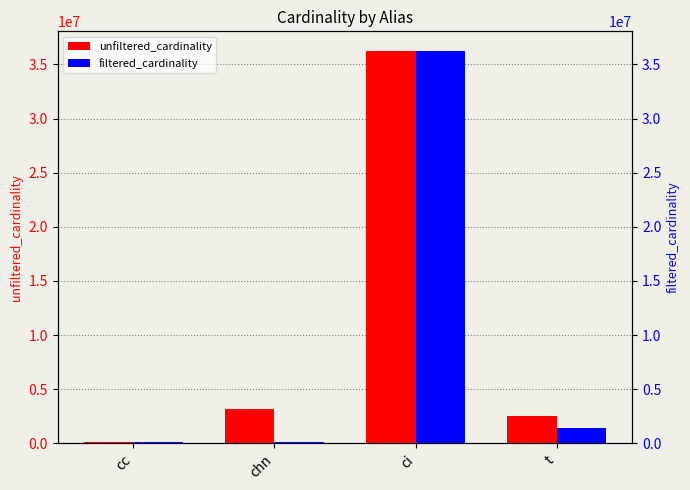

What is the minimum value for filtered_cardinality?

125931